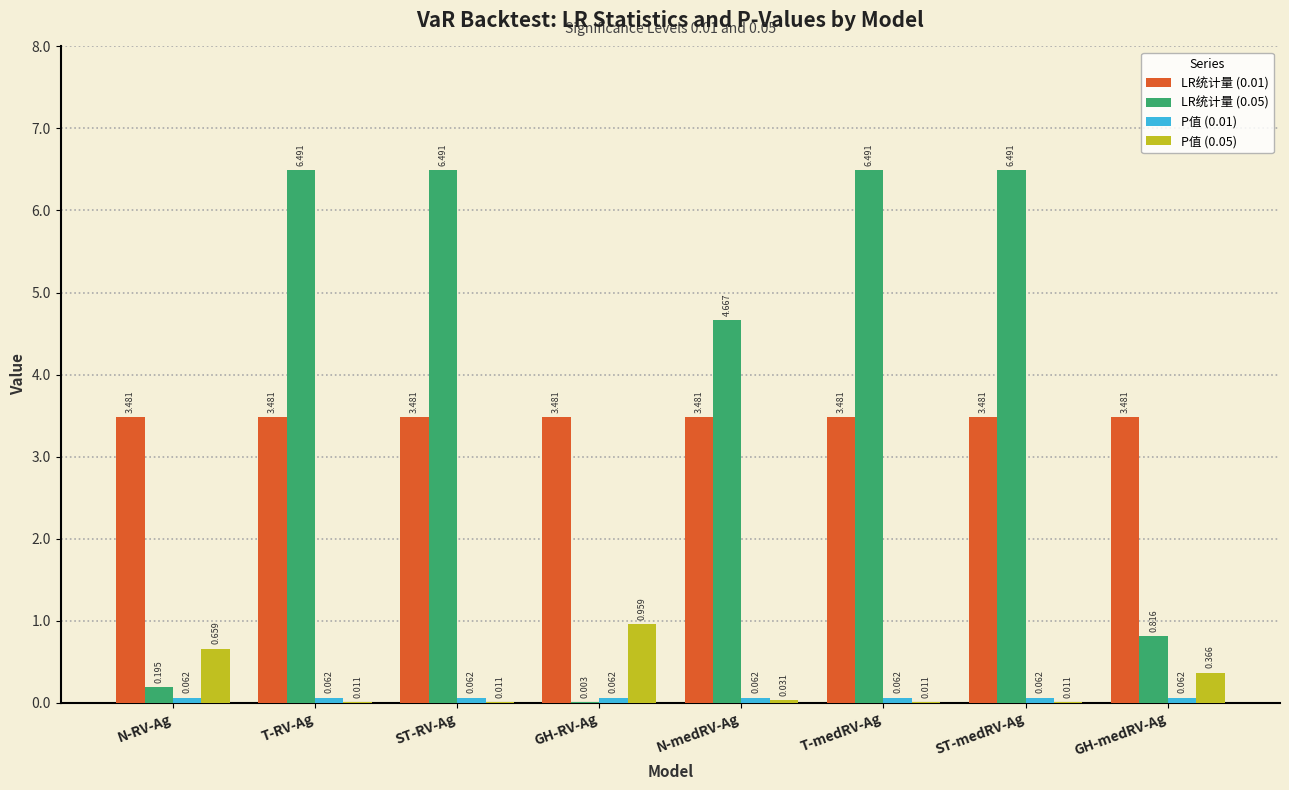

Is the value of P值 (0.05) at ST-medRV-Ag greater than the value of LR统计量 (0.01) at GH-RV-Ag?

No